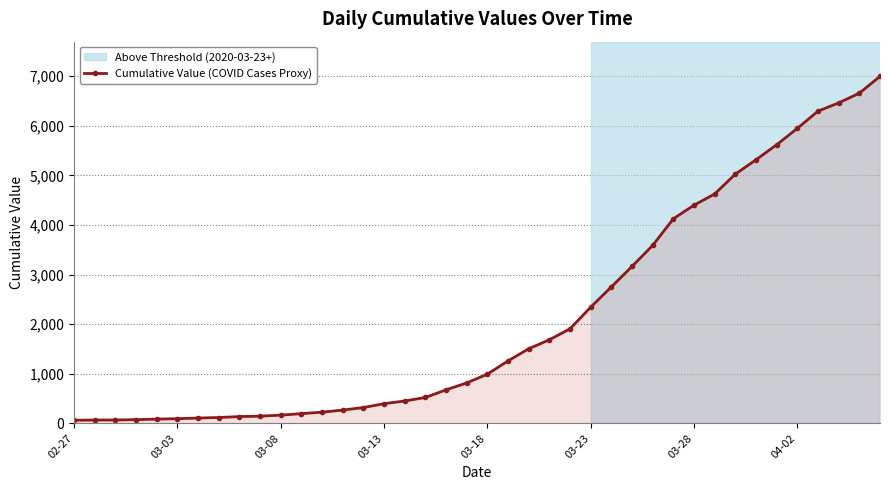

What is the difference between the maximum and second lowest values?

6927